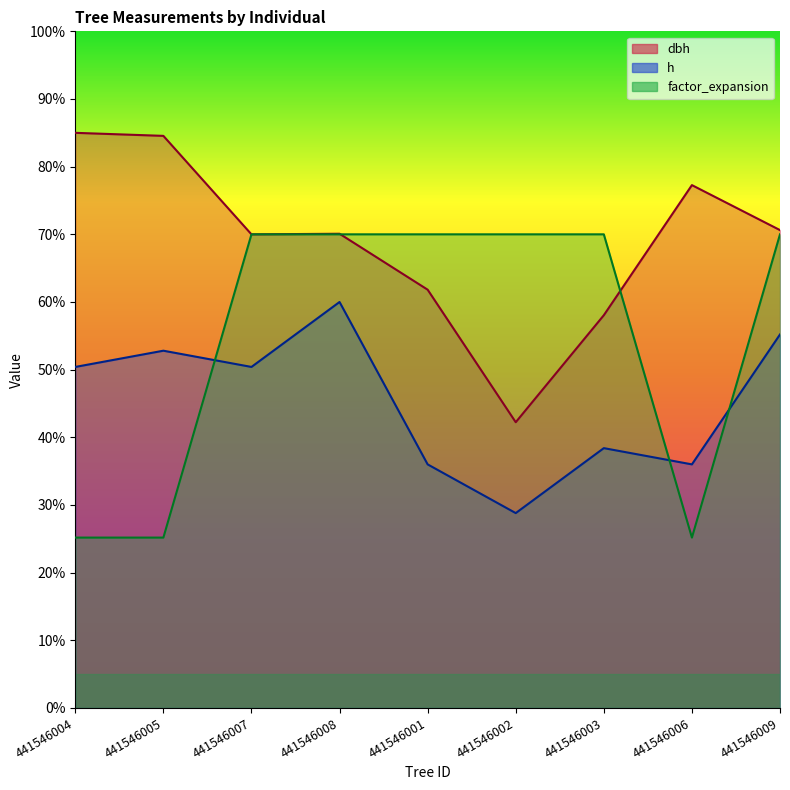

How many times do dbh and factor_expansion cross each other?

4